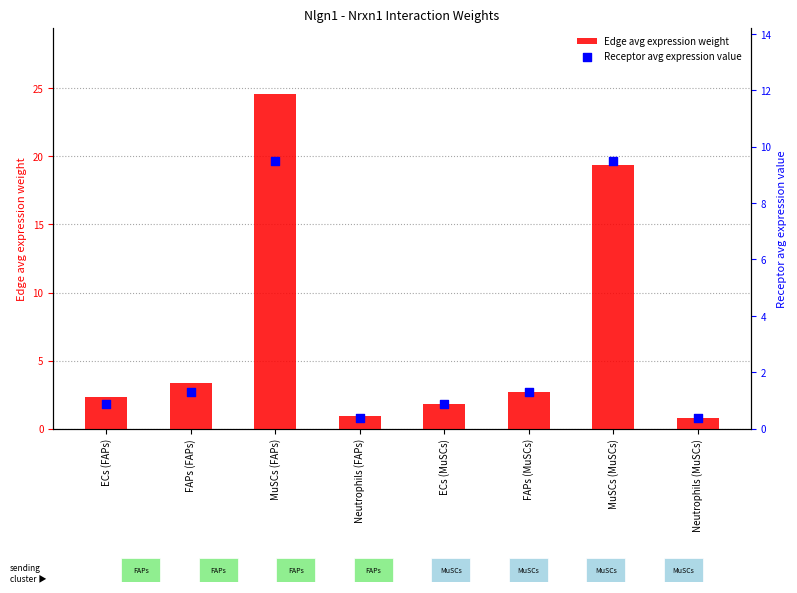

What are all the series names shown in the legend?

Edge avg expression weight, Receptor avg expression value